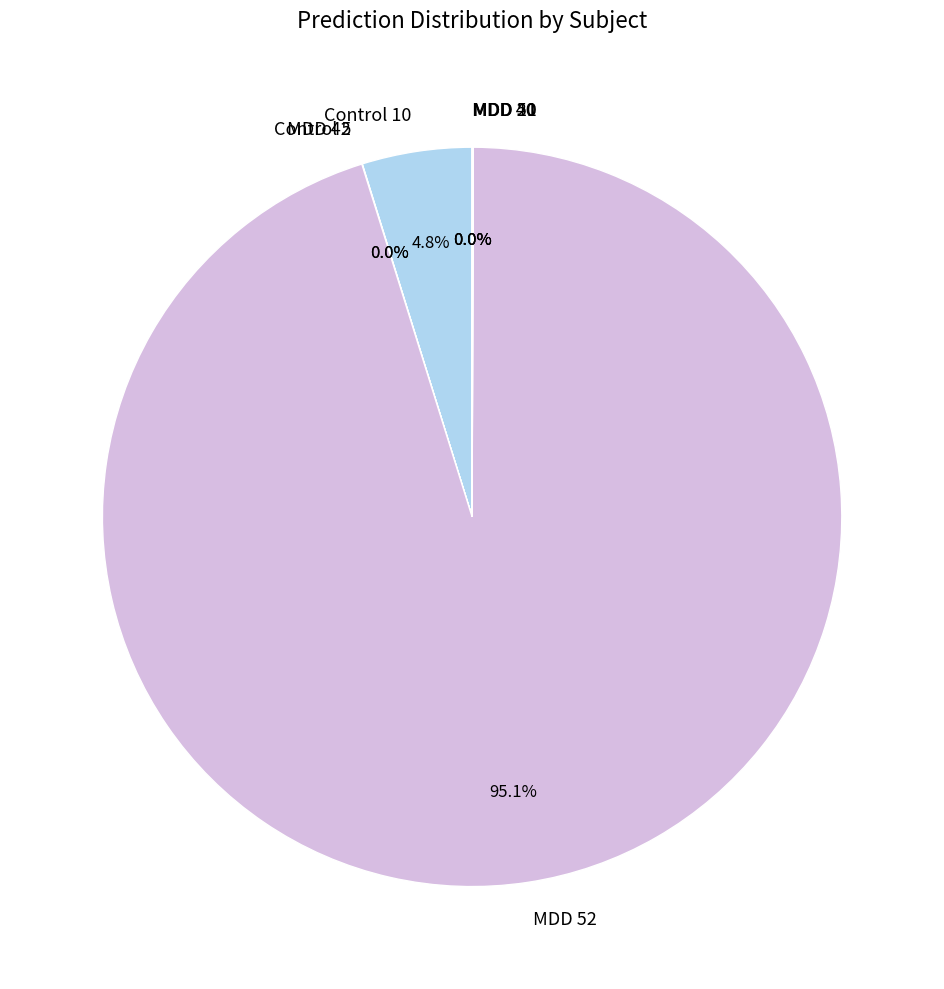

Is there any slice that represents more than half of the pie?

Yes